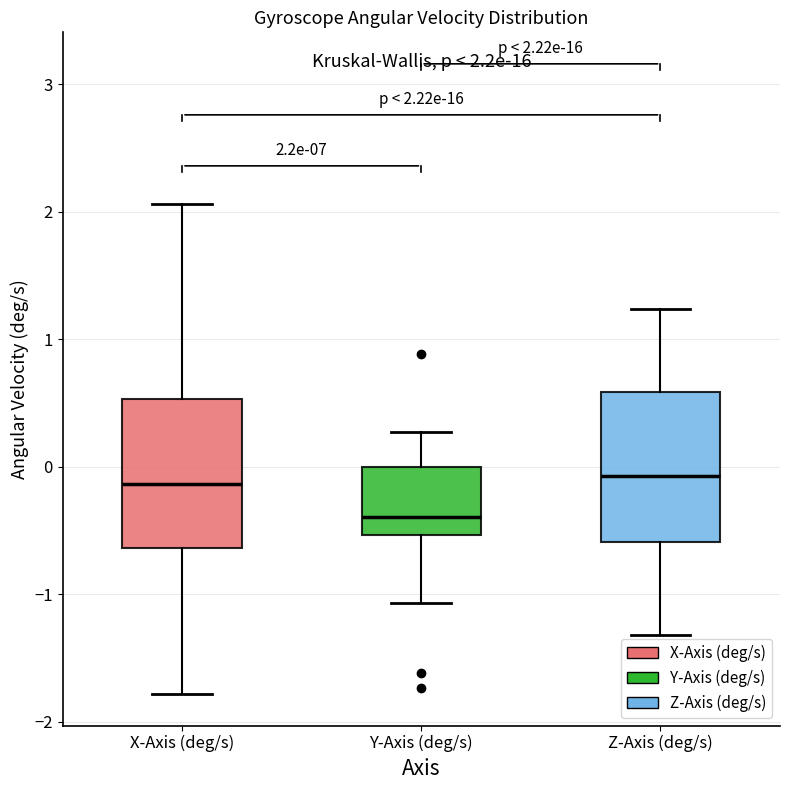

Which box has the lowest median line?

Y-Axis (deg/s)